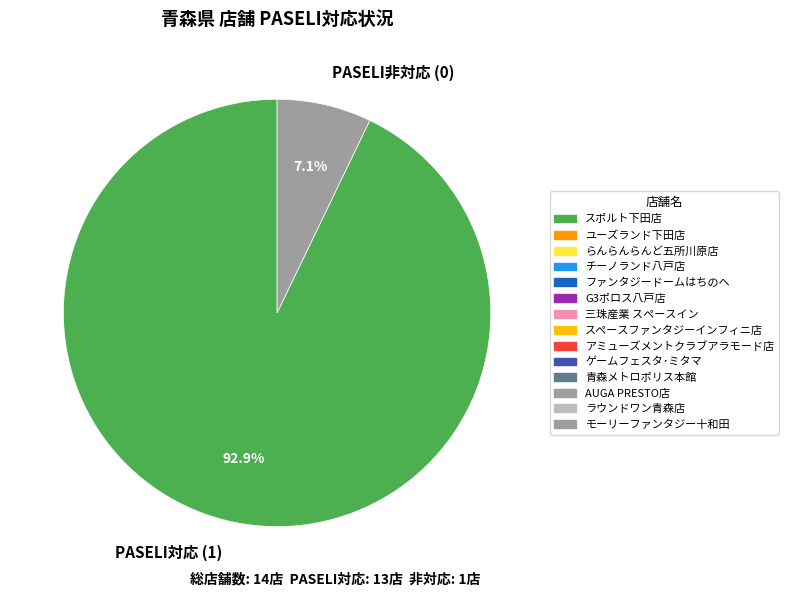

Between PASELI非対応 (0) and PASELI対応 (1), which is larger?

PASELI対応 (1)